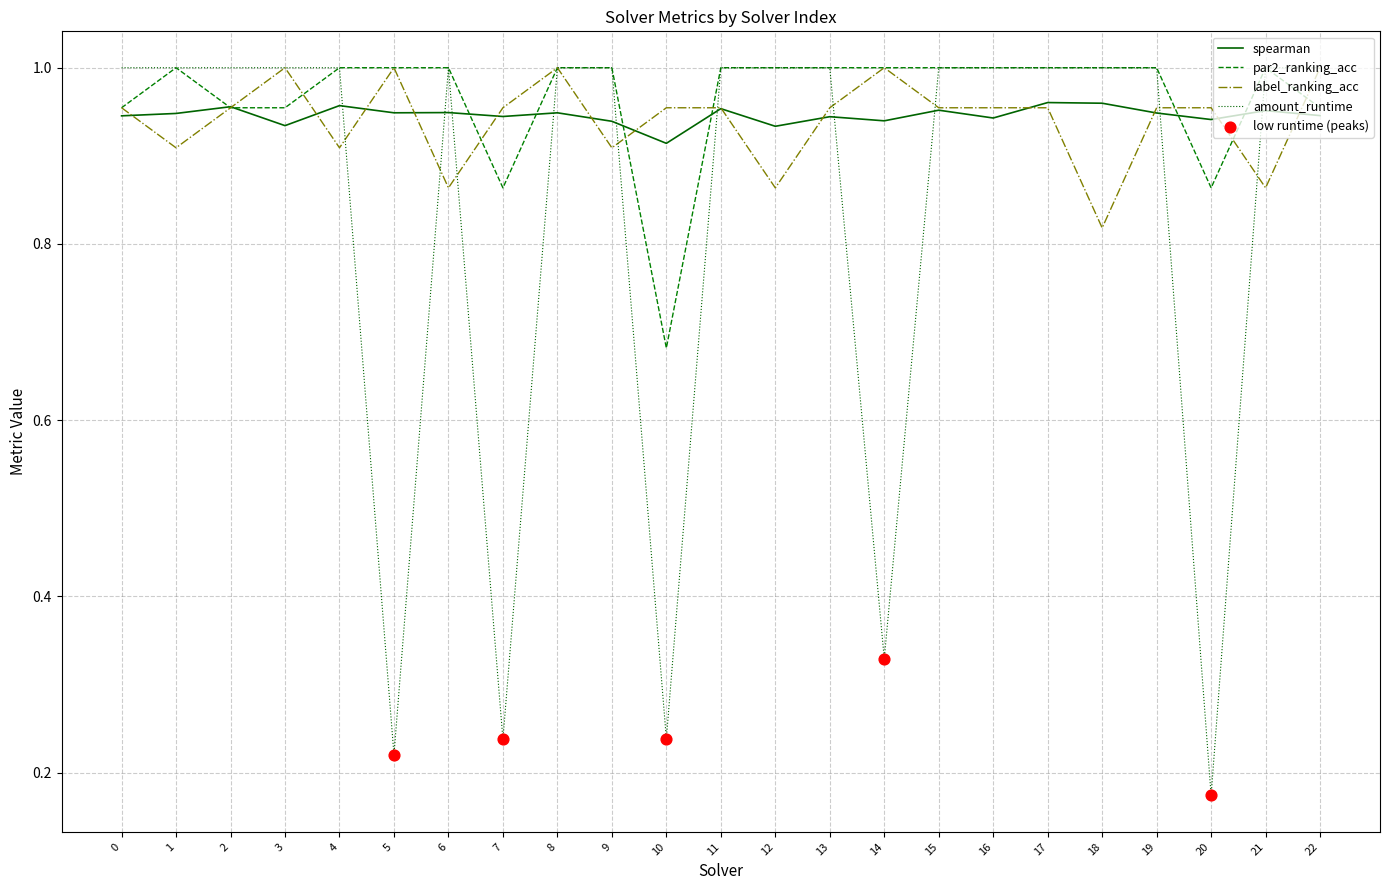

What is the total value across all series at 13?

3.9